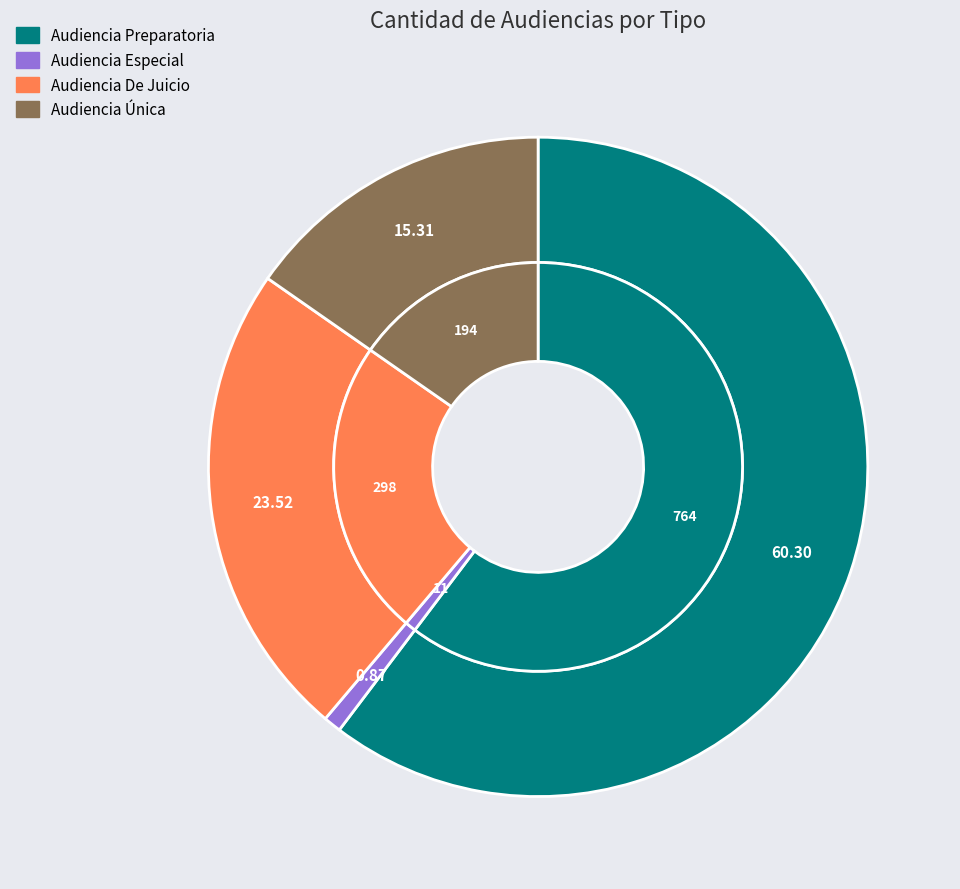

What is the change in value from Audiencia Especial to Audiencia Única?

+183